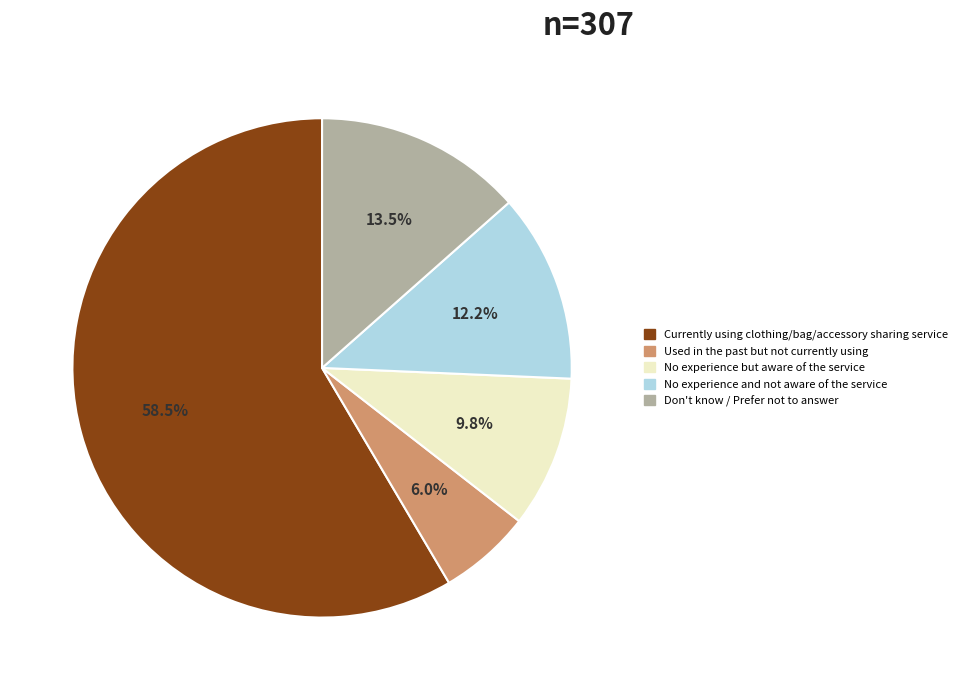

Does any single category account for the majority?

Yes